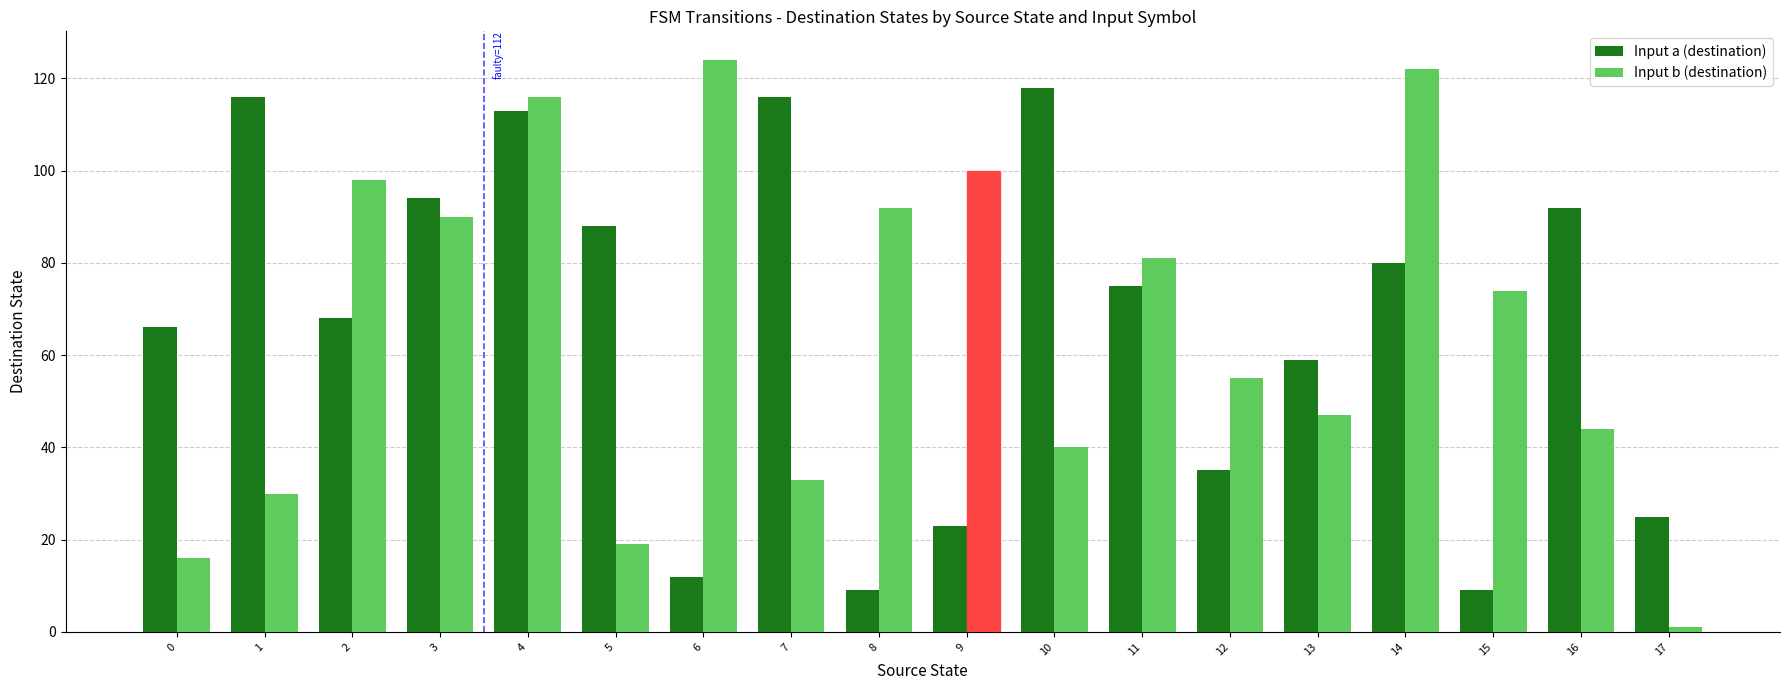

Which series has the widest spread of values?

Input b (destination)